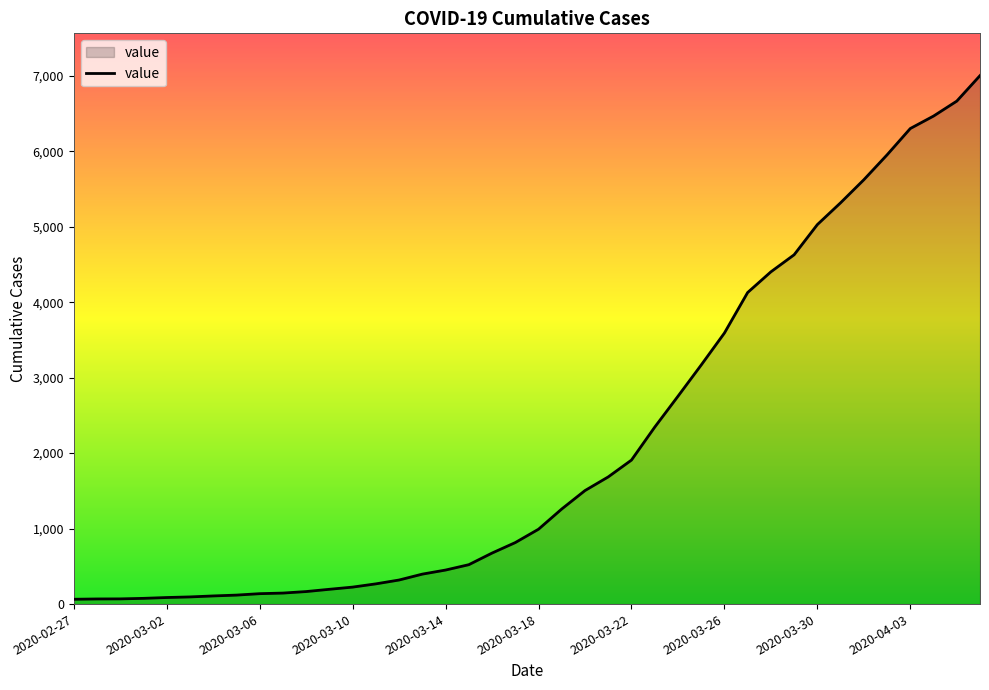

What is the difference between the maximum and minimum values?

6938